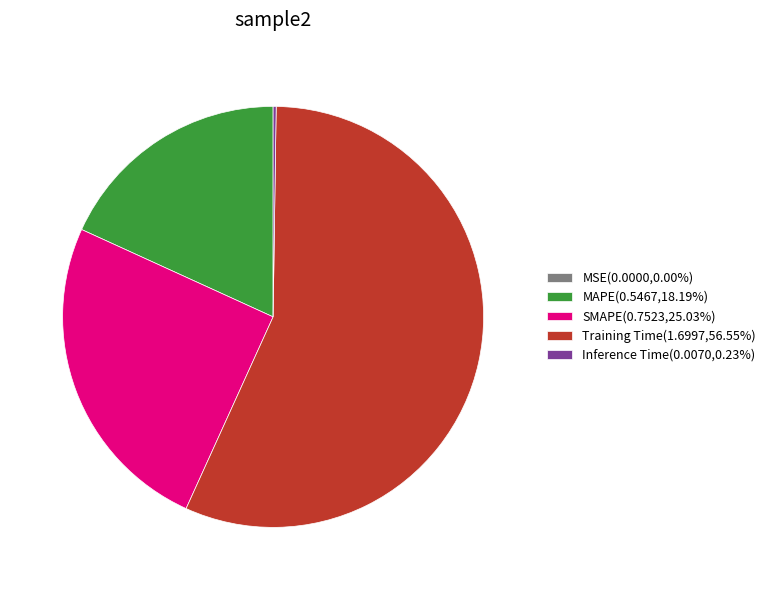

Is there a majority slice in this chart?

Yes